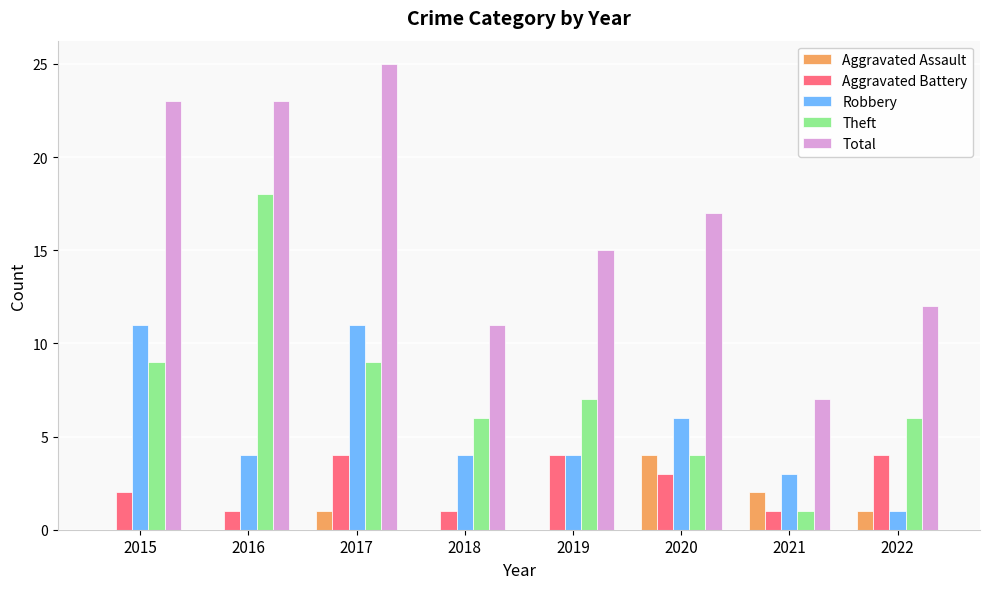

The value of Total at 2020 is 30. True or false?

False